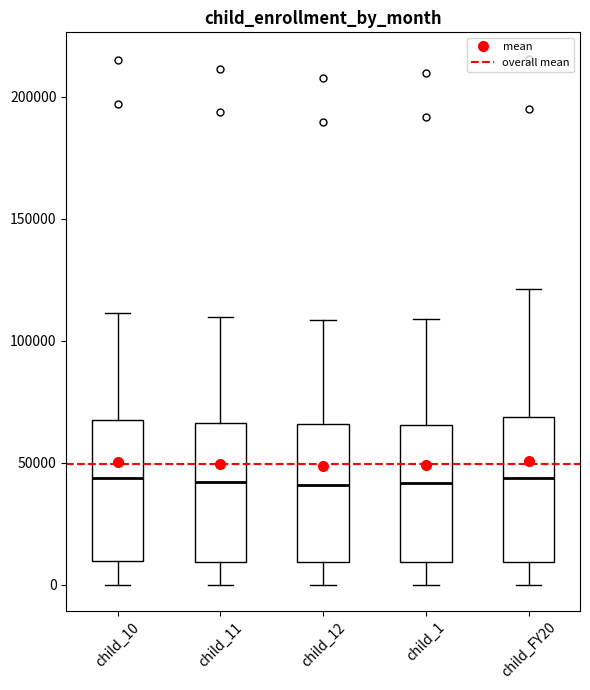

Reading left to right, read every box against the y-axis: the position of its median line, the range the box covers, and the ends of its whiskers. The values are not printed on the chart, so give them approximately, as read against the axis.

child_10: median 45000, box 10000 to 65000, whiskers 0 to 110000
child_11: median 40000, box 10000 to 65000, whiskers 0 to 110000
child_12: median 40000, box 10000 to 65000, whiskers 0 to 110000
child_1: median 40000, box 10000 to 65000, whiskers 0 to 110000
child_FY20: median 45000, box 10000 to 70000, whiskers 0 to 120000